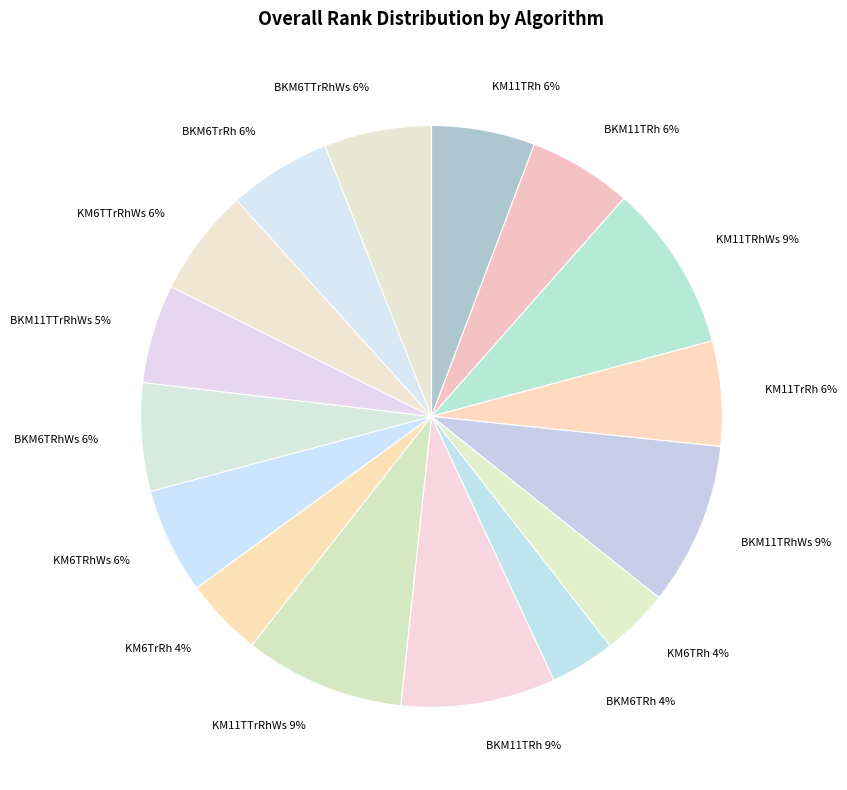

How many segments does this pie chart have?

16